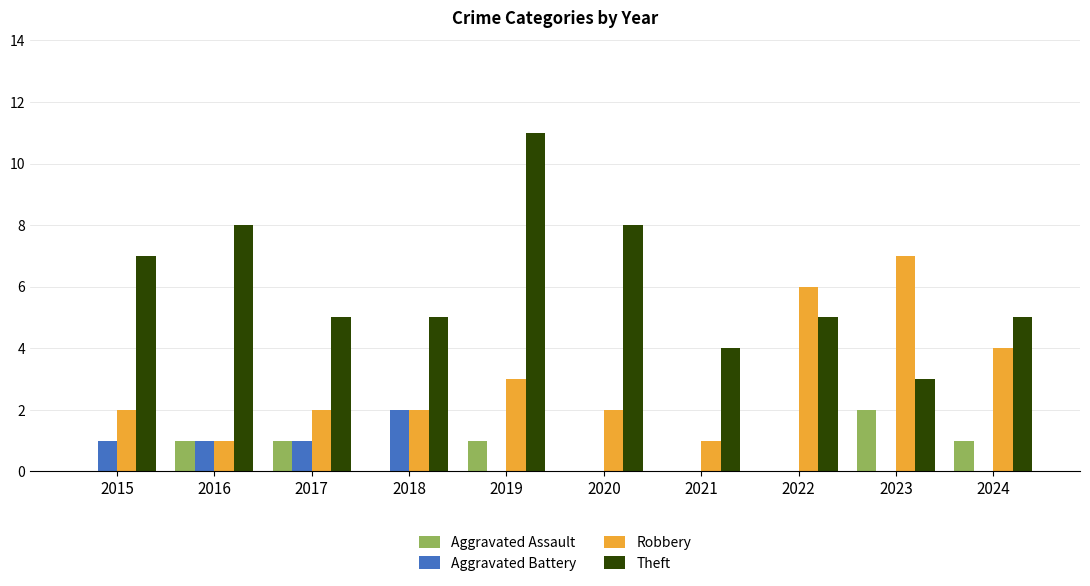

True or false: Aggravated Battery has a value of -1 at 2019.

False